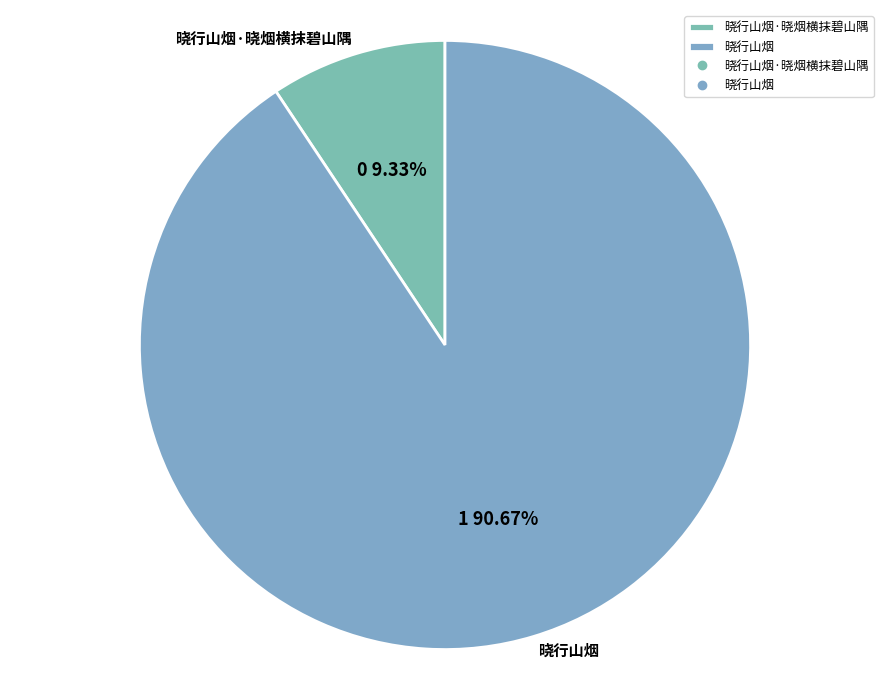

Which category has the biggest portion of the pie?

晓行山烟